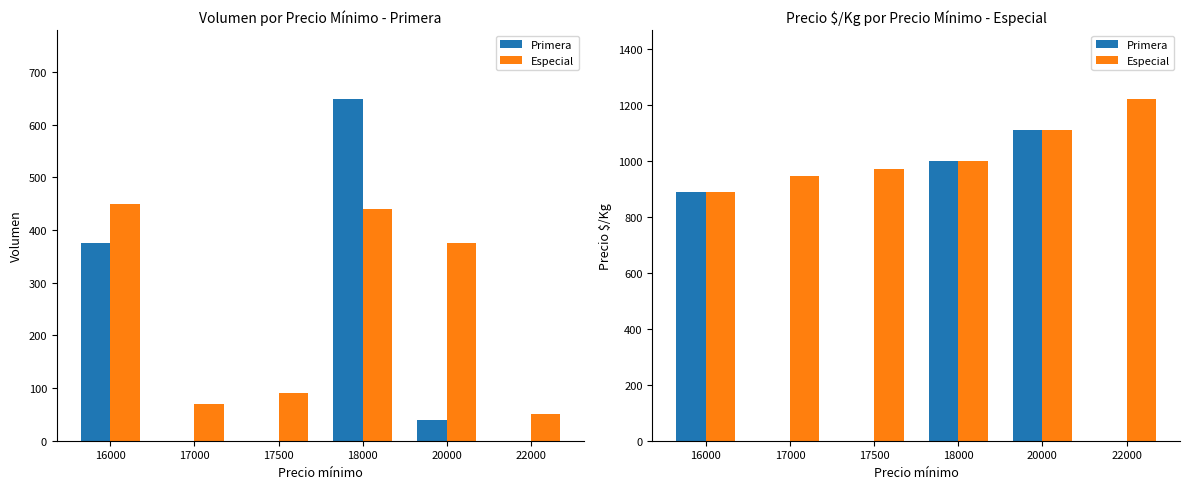

Which has a higher value, 18000 or 22000?

18000